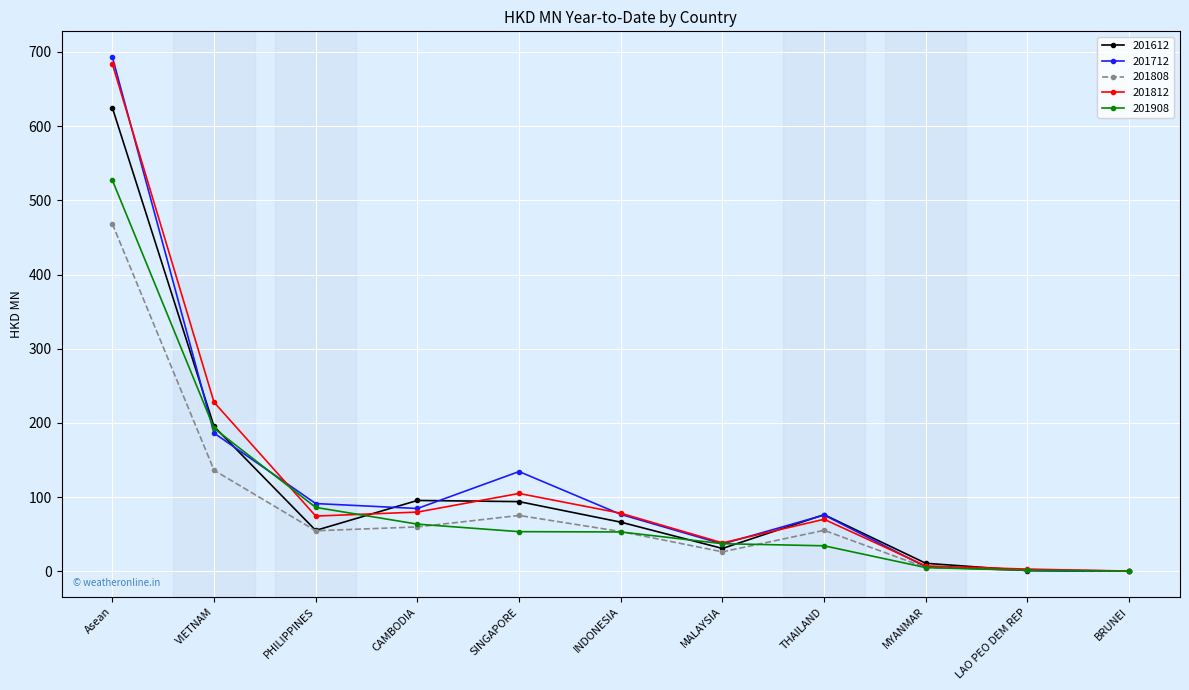

What is the difference between the second highest and minimum values in the 201612 series?

195.1